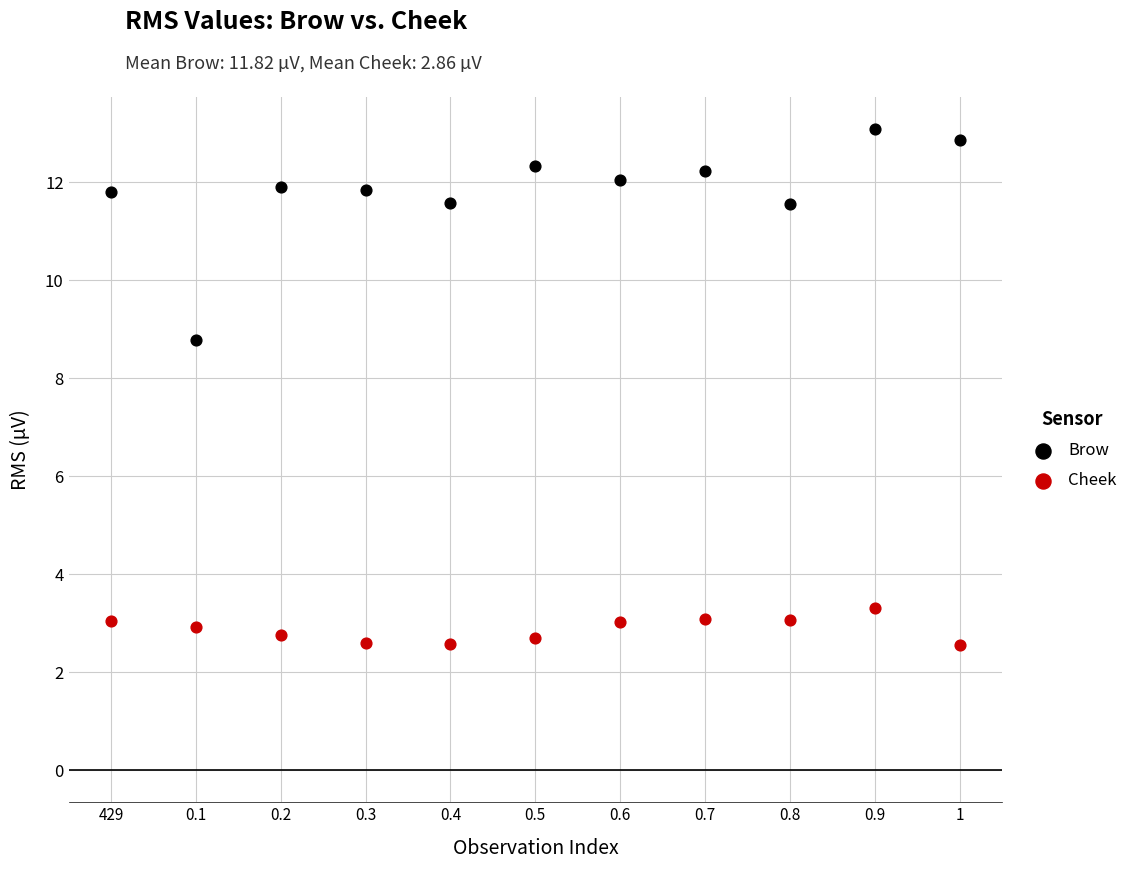

Which series reaches the minimum Y coordinate?

Cheek